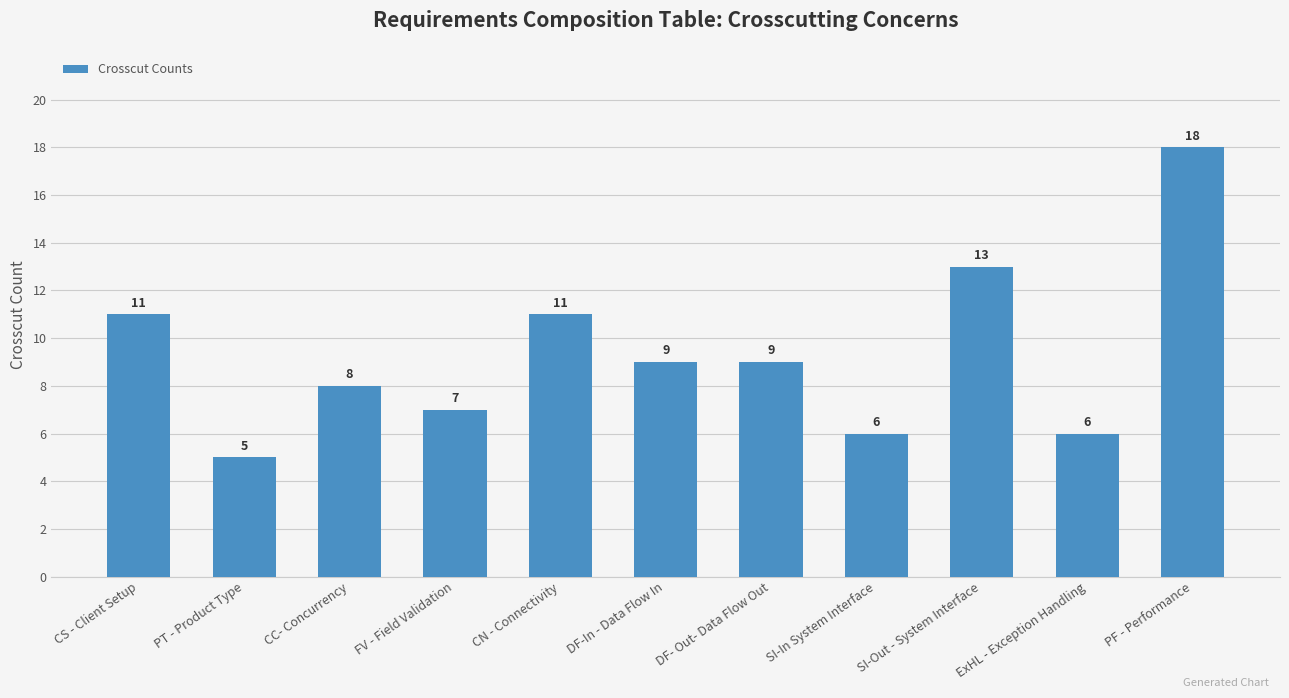

What is the average value?

9